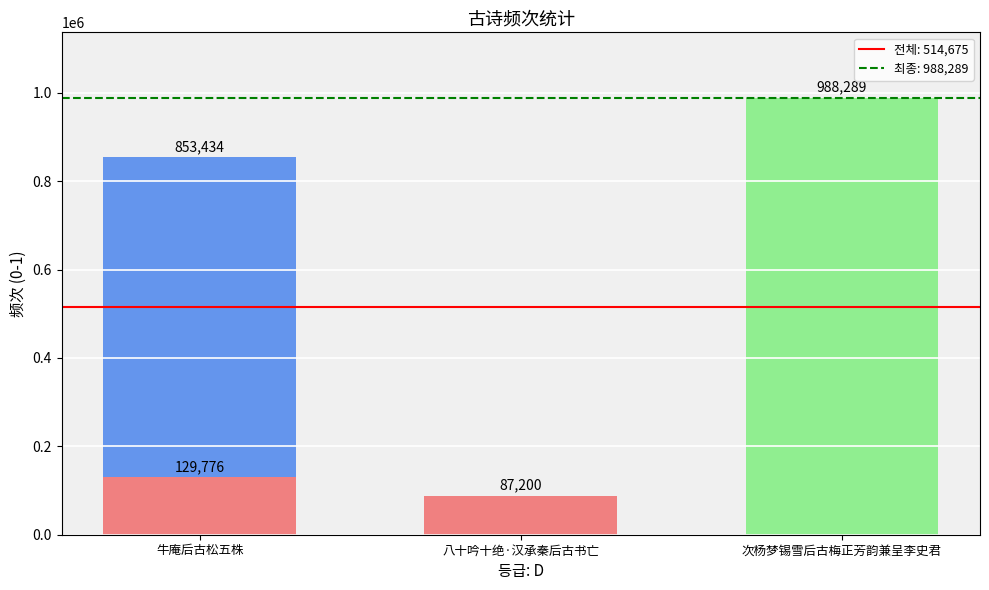

Is it true that the value at 次杨梦锡雪后古梅正芳韵兼呈李史君 is 988289?

True